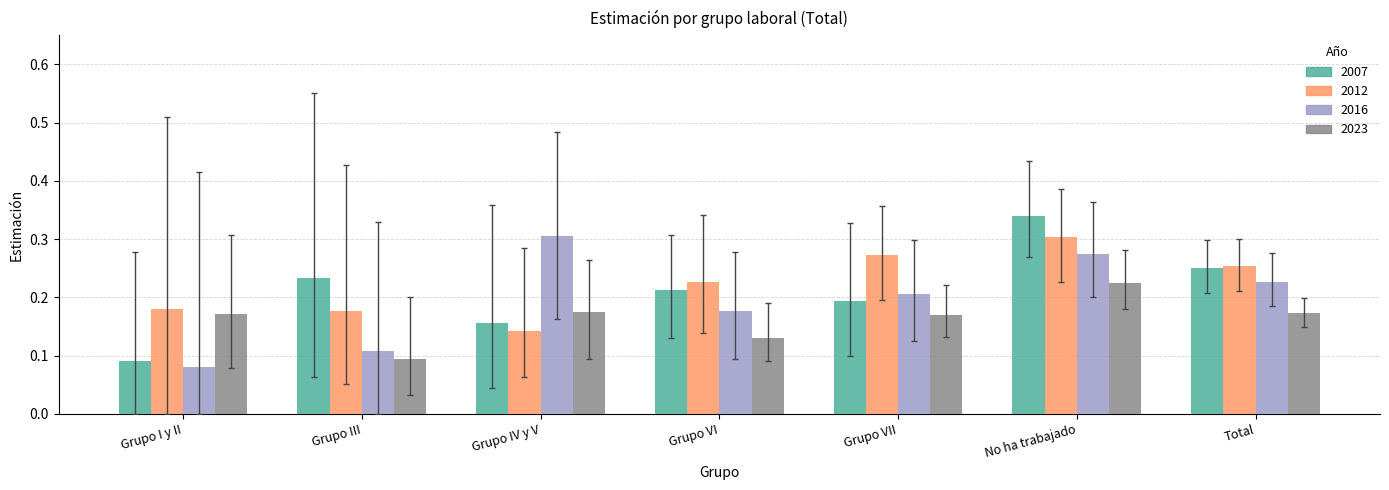

At which category is the sum across all series the highest?

No ha trabajado